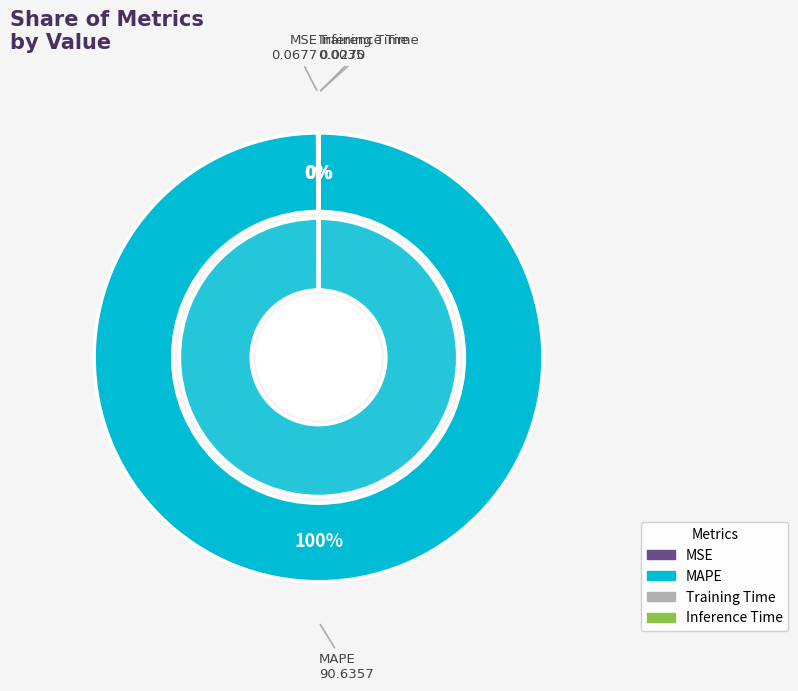

How many slices are in this pie chart?

4